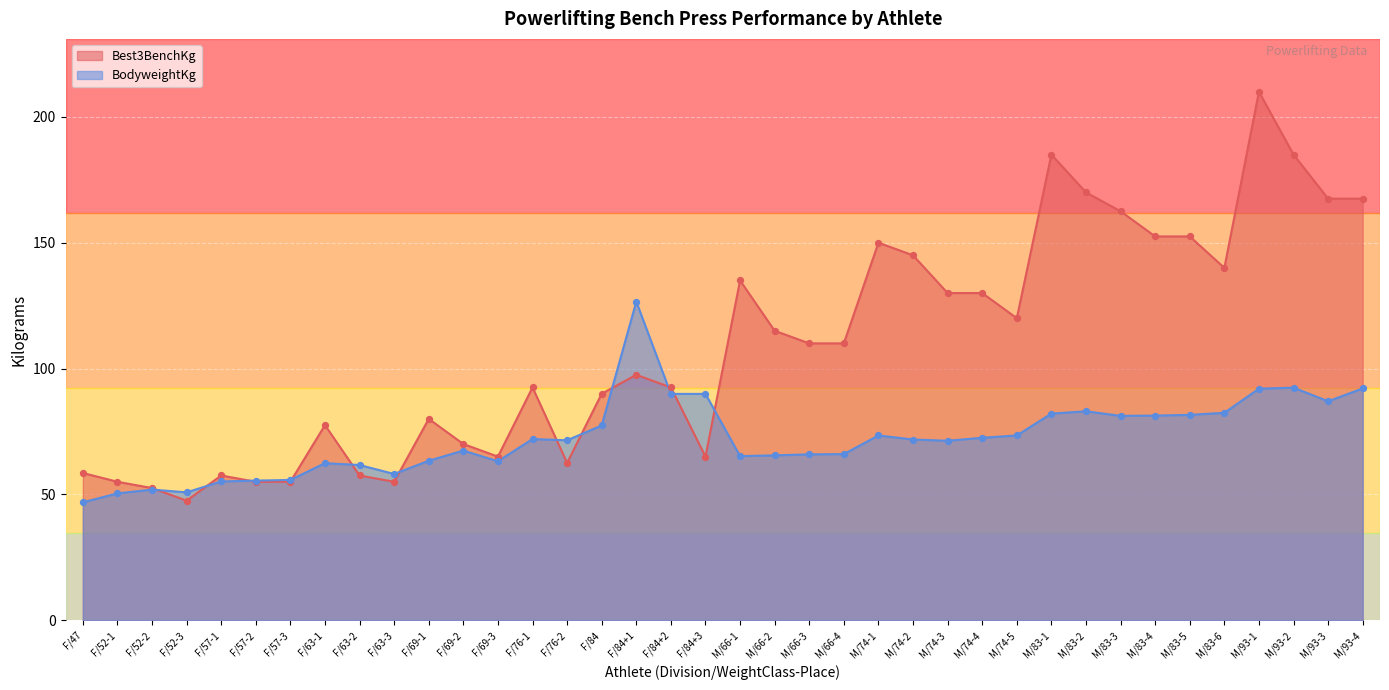

Which series contains the lowest Y value?

BodyweightKg